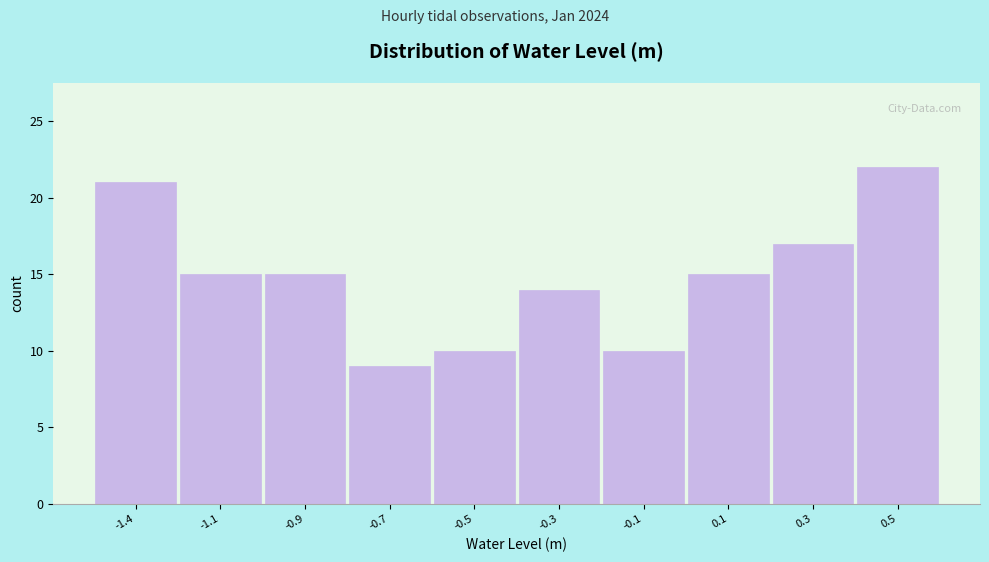

Reading left to right, transcribe all the data shown in this chart.

-1.4=21	-1.1=15	-0.9=15	-0.7=9	-0.5=10	-0.3=14	-0.1=10	0.1=15	0.3=17	0.5=22